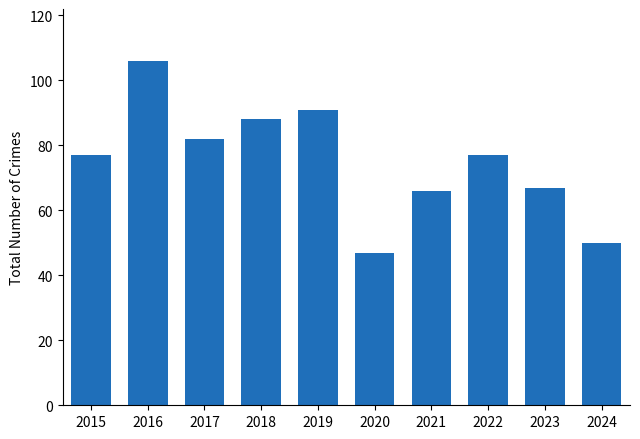

What is the approximate value at 2020?

47